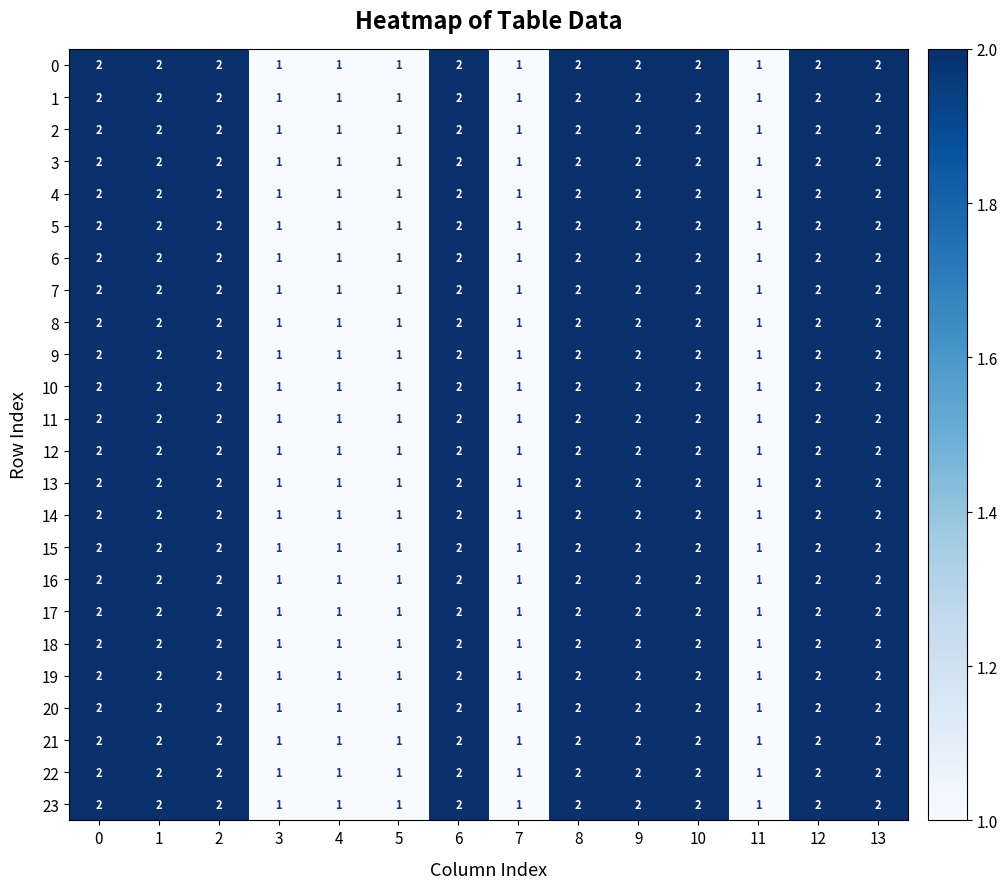

Count the 20 values in the range 1 to 2.

14